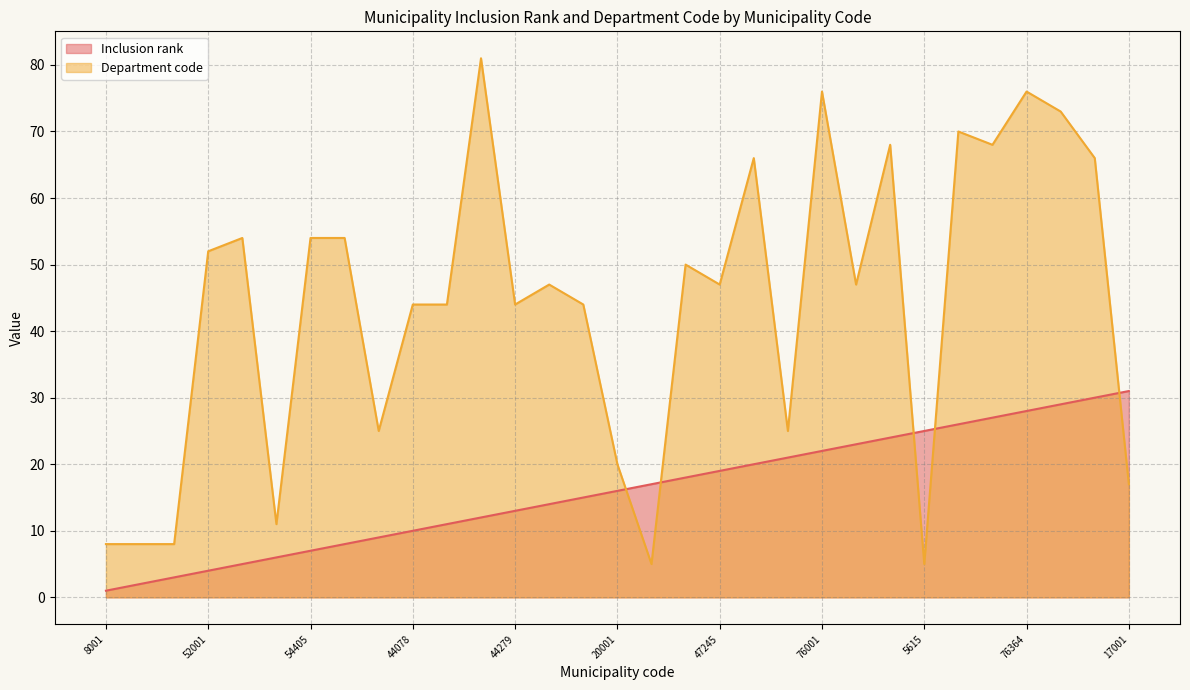

What value does the Department code series have at 68276, to the nearest 5?

70